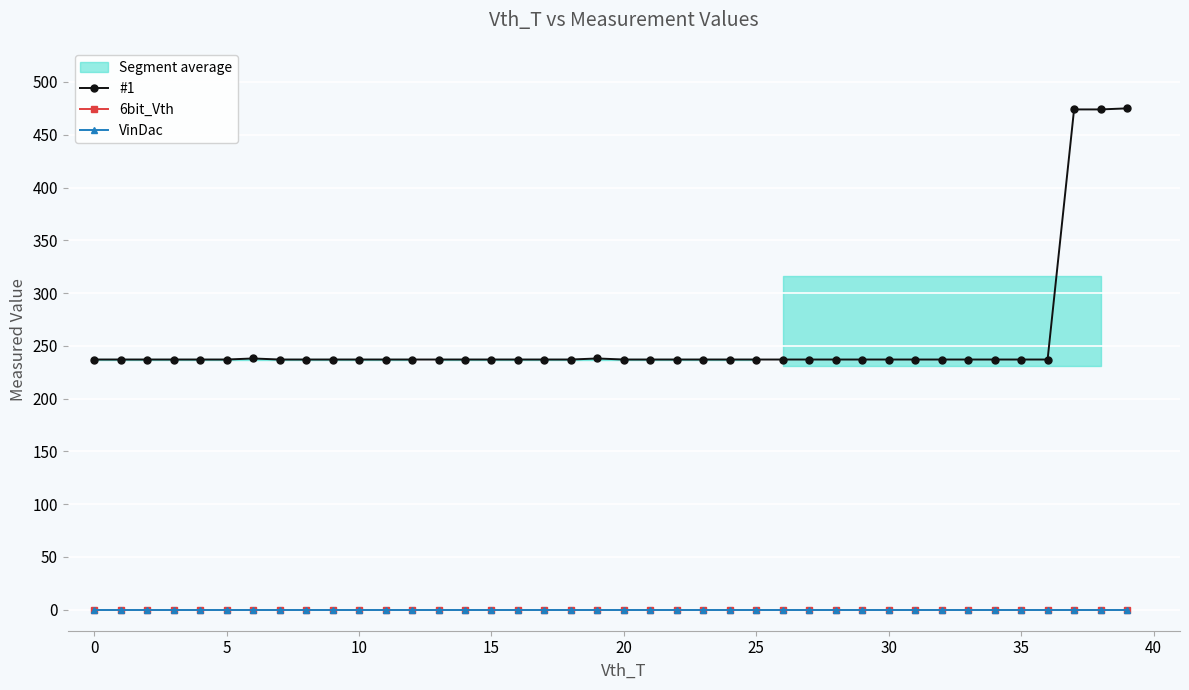

What is the approximate value of #1 at 23?

237